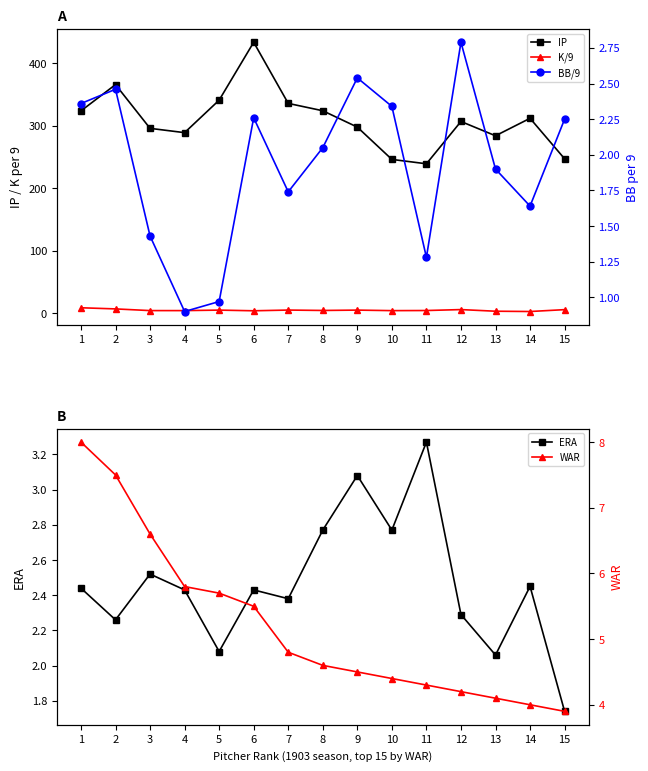

What are all the series names shown in the legend?

IP, K/9, BB/9, ERA, WAR